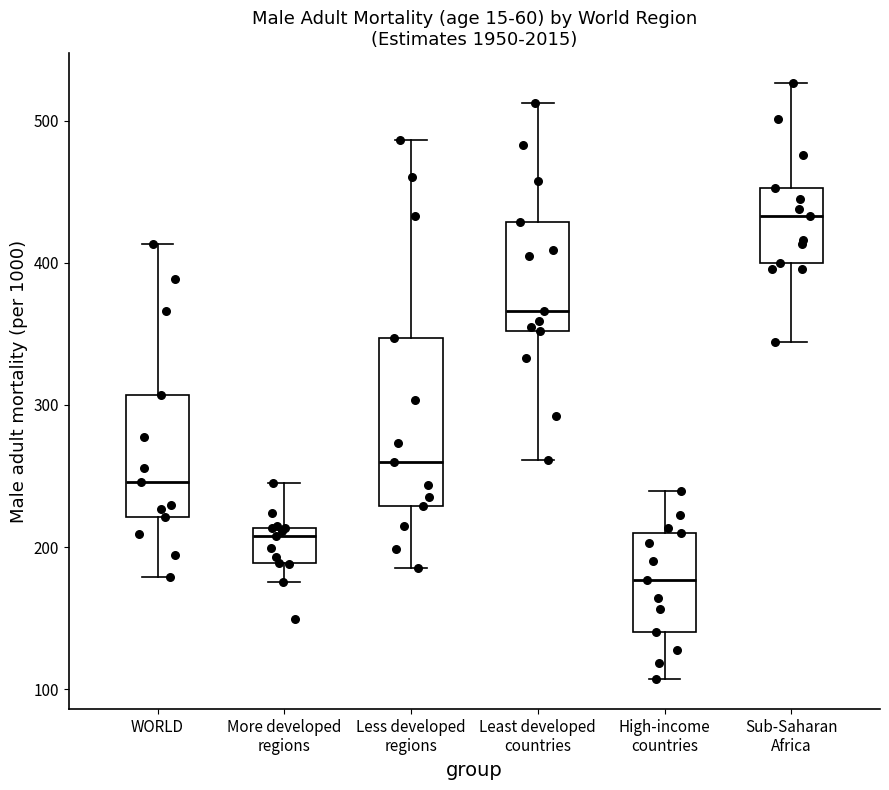

Reading left to right, transcribe this box plot: for each box, give where its median line is, the range the box spans, and where its two whiskers end, as read against the y-axis. The values are not printed on the chart, so give them approximately, as read against the axis.

WORLD: median 250, box 220 to 310, whiskers 180 to 410
More developed regions: median 210 (just below the box's upper edge), box 190 to 210, whiskers 180 to 250
Less developed regions: median 260, box 230 to 350, whiskers 190 to 490
Least developed countries: median 370, box 350 to 430, whiskers 260 to 510
High-income countries: median 180, box 140 to 210, whiskers 110 to 240
Sub-Saharan Africa: median 430, box 400 to 450, whiskers 340 to 530